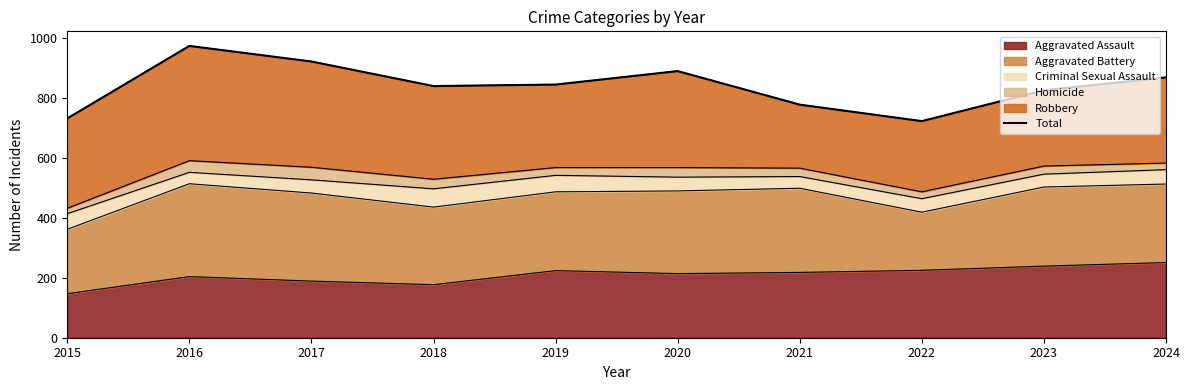

At which category does the chart reach its minimum across all series?

2022